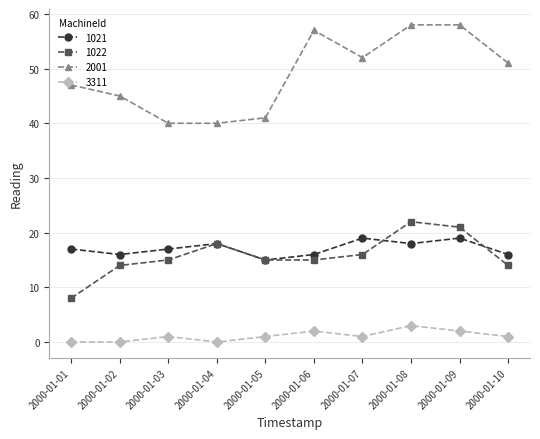

True or false: 3311 and 1021 intersect in this chart.

False